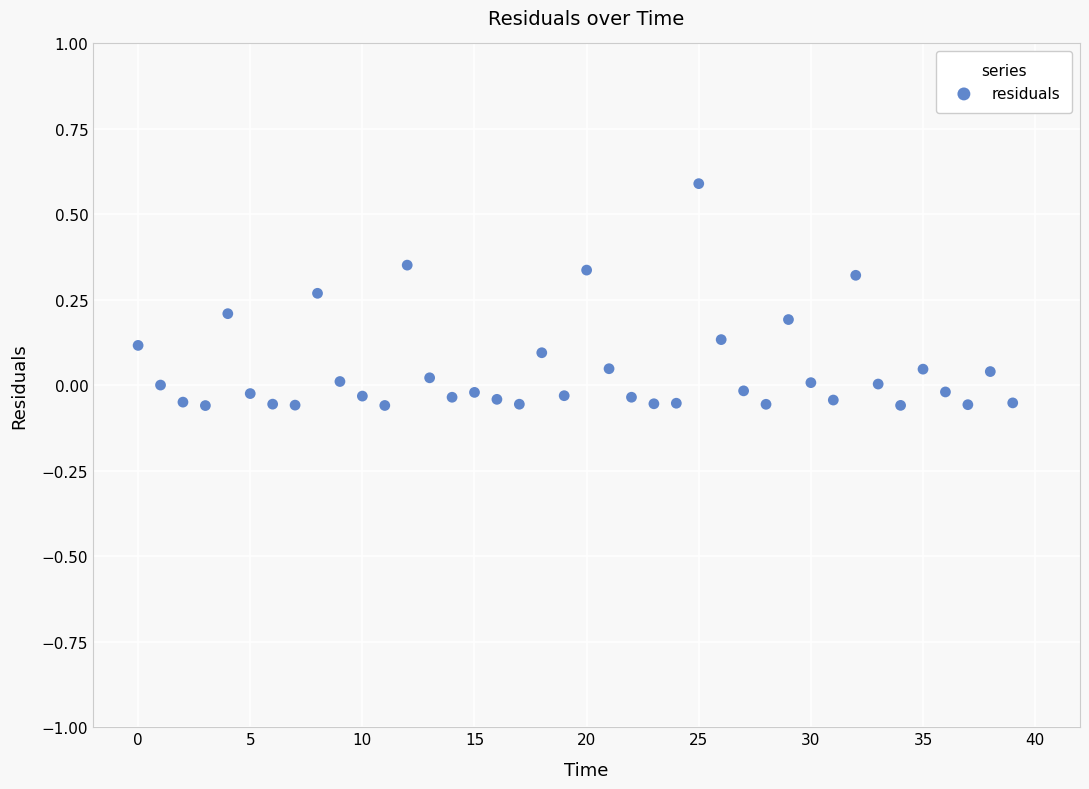

What is the range of Y values (max minus min)?

0.6